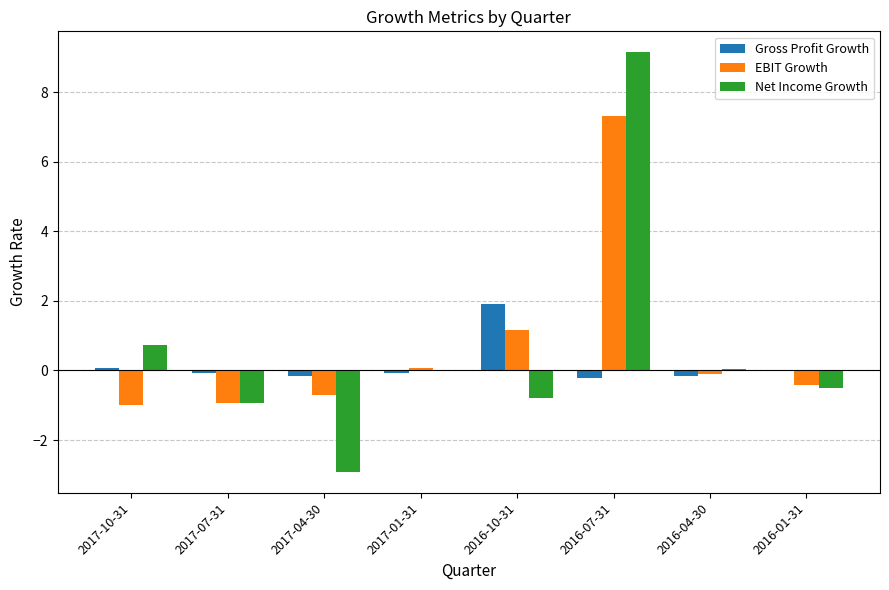

Between 2017-07-31 and 2017-04-30, which series saw the biggest shift?

Net Income Growth